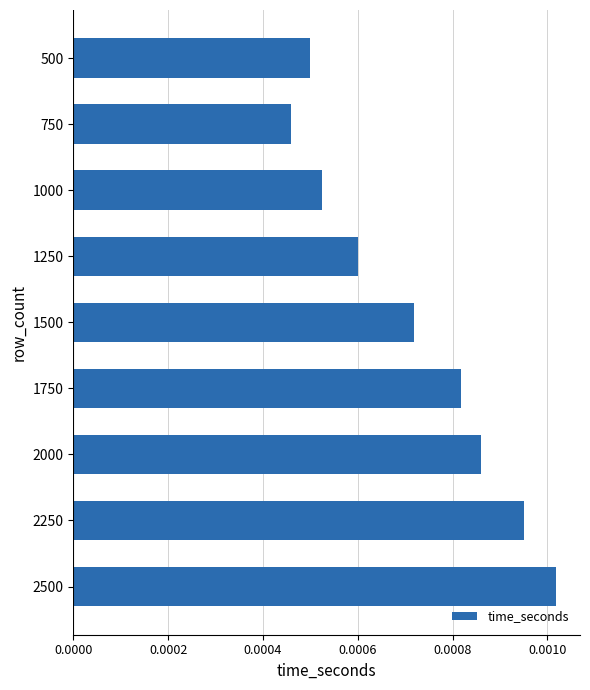

Rank the categories by value from lowest to highest.

750, 500, 1000, 1250, 1500, 1750, 2000, 2250, 2500